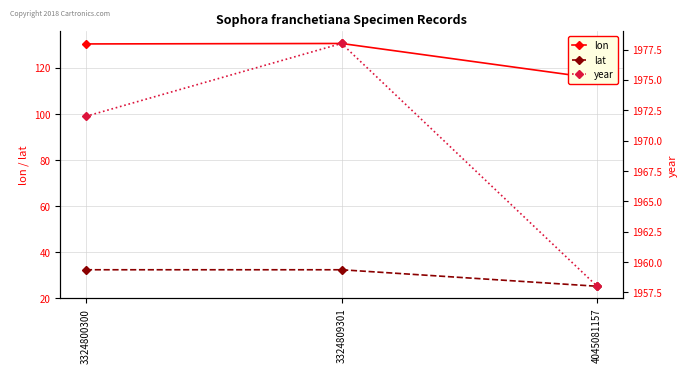

Which series has the largest total across all categories?

year